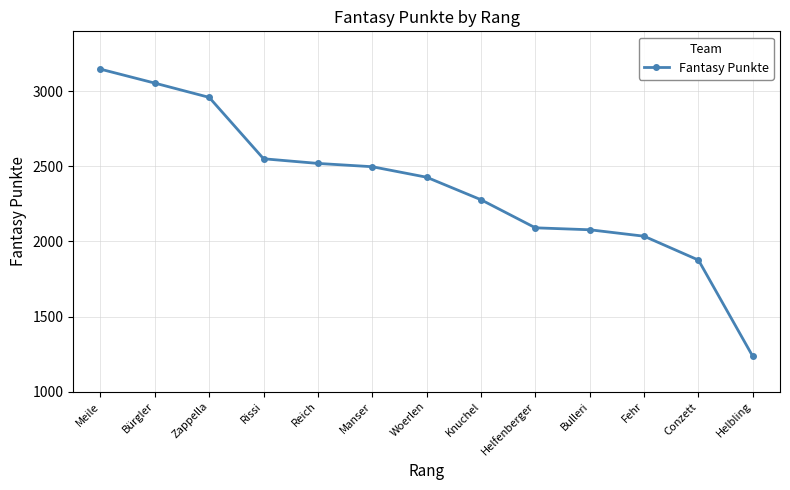

What is the difference between the maximum and minimum values?

1914